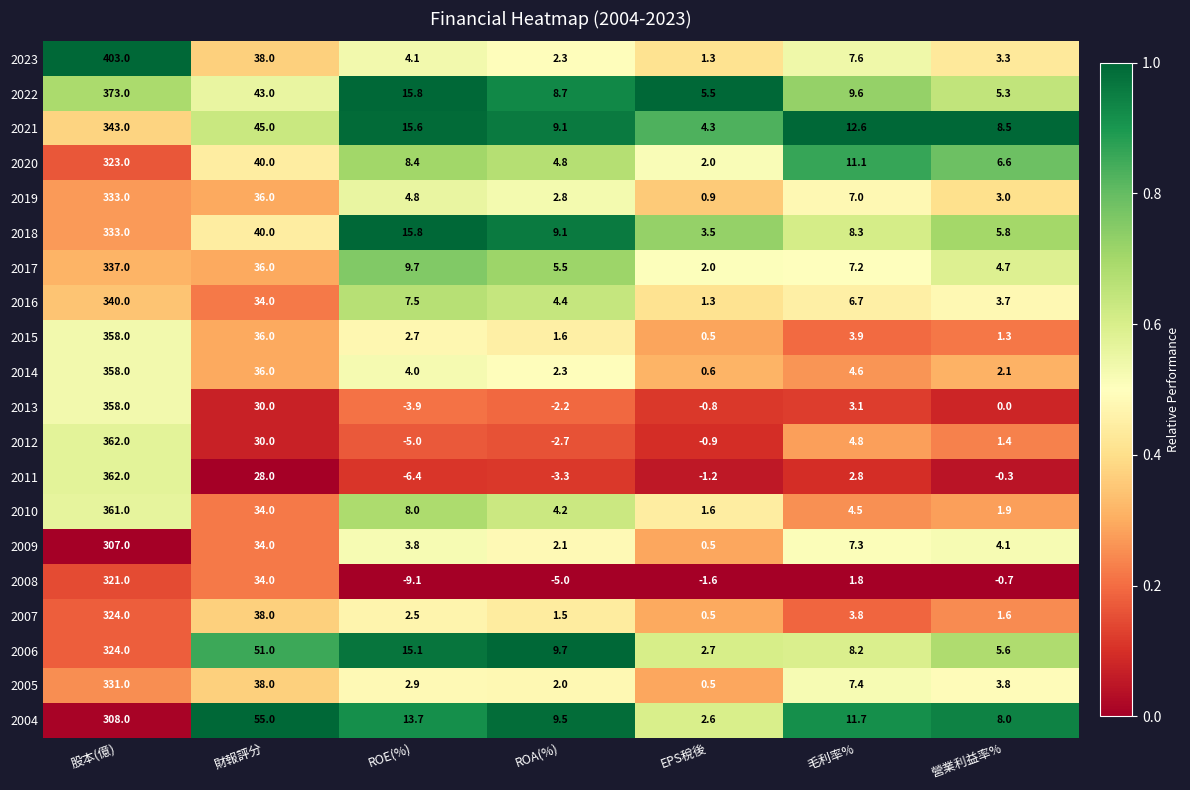

What is the minimum value for 2009?

0.5